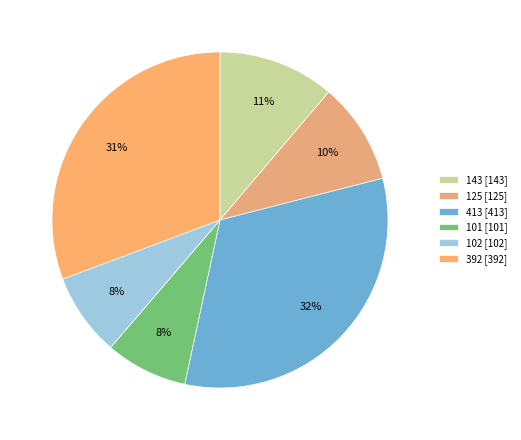

To the nearest percent, what is the average slice percentage?

17%